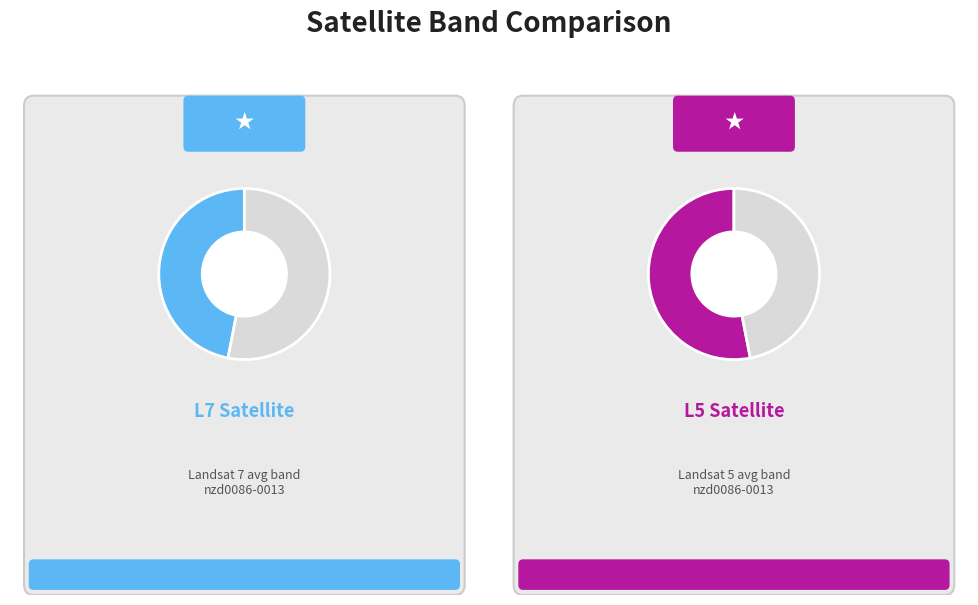

To the nearest percent, what portion does L5 represent?

57%